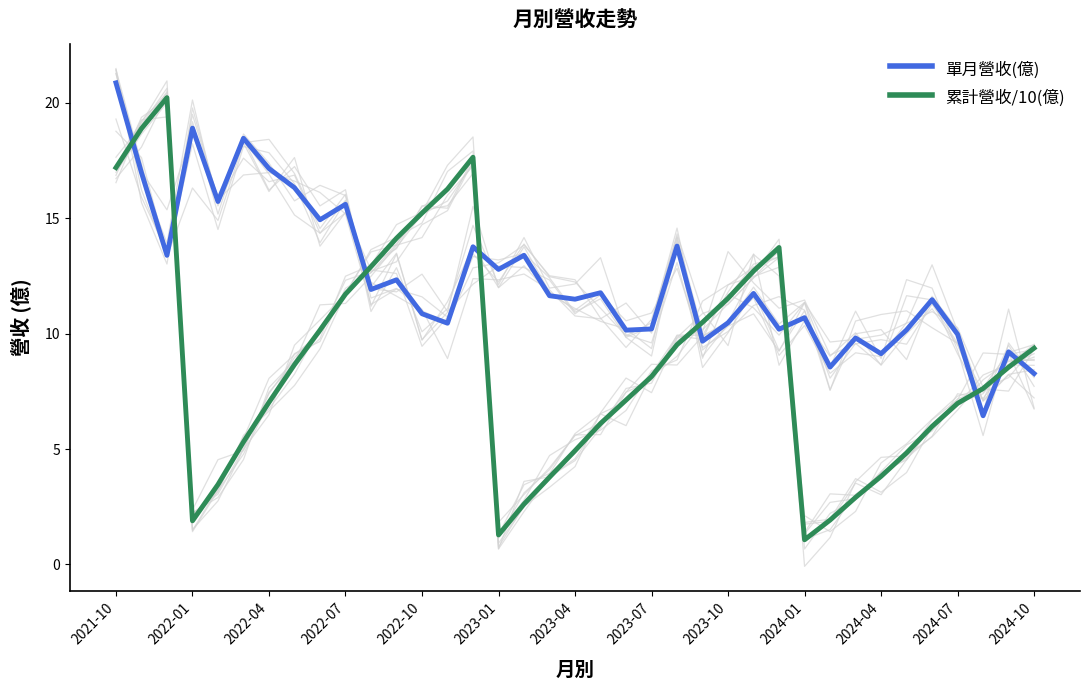

At which category is the sum across all series the highest?

2021-10